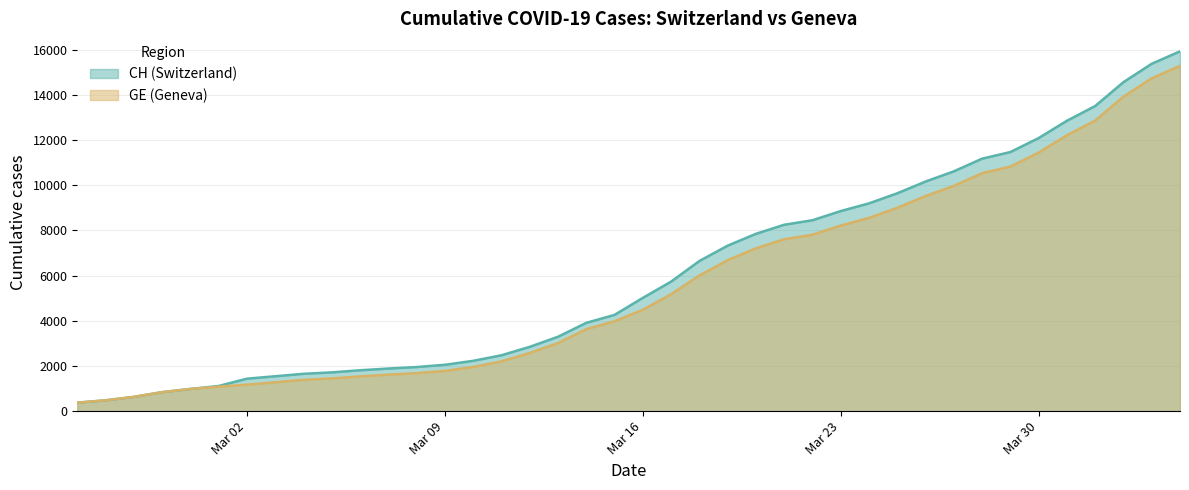

What is the maximum value shown in the chart?

15926